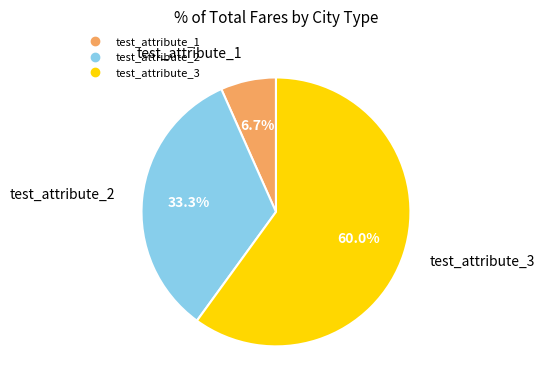

Which category accounts for the majority?

test_attribute_3